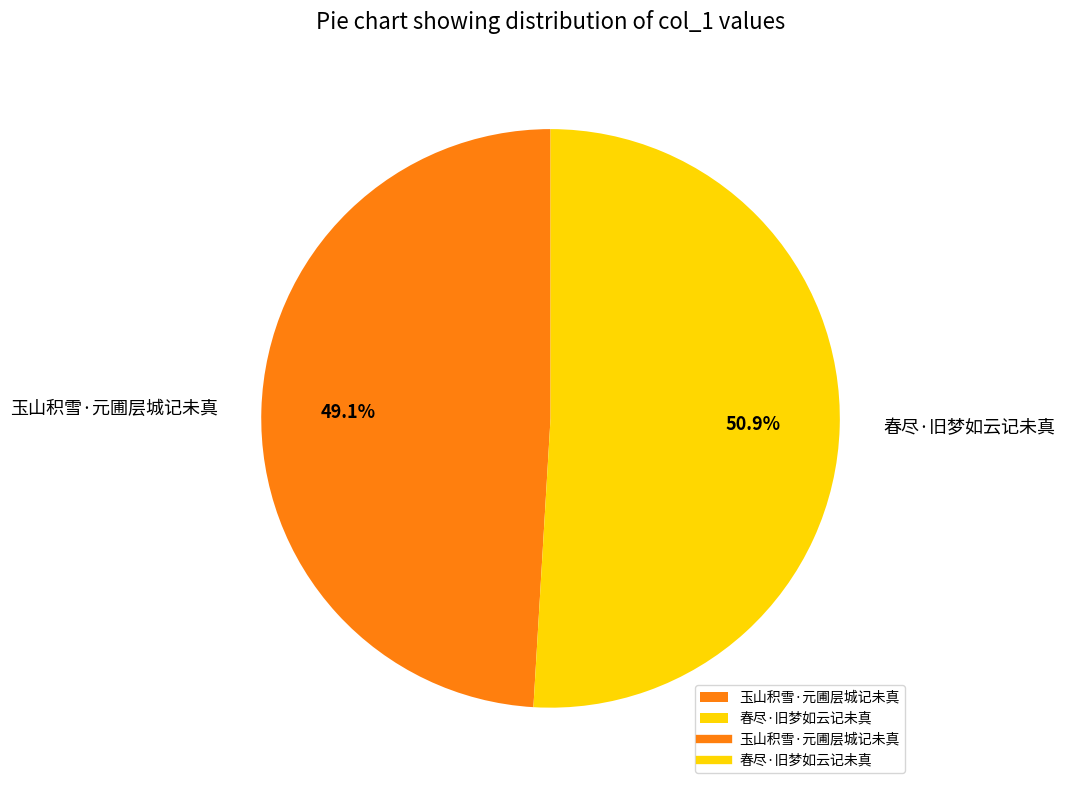

Which has a higher value, 玉山积雪·元圃层城记未真 or 春尽·旧梦如云记未真?

春尽·旧梦如云记未真